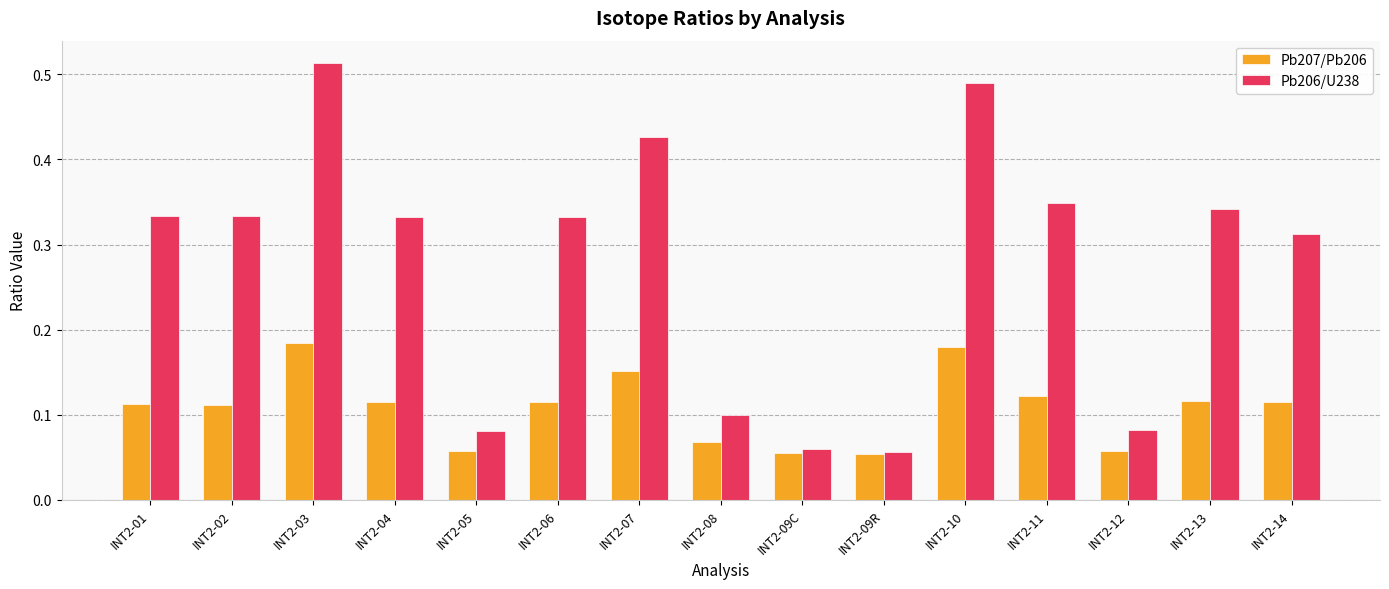

Count the number of data series in this chart.

2